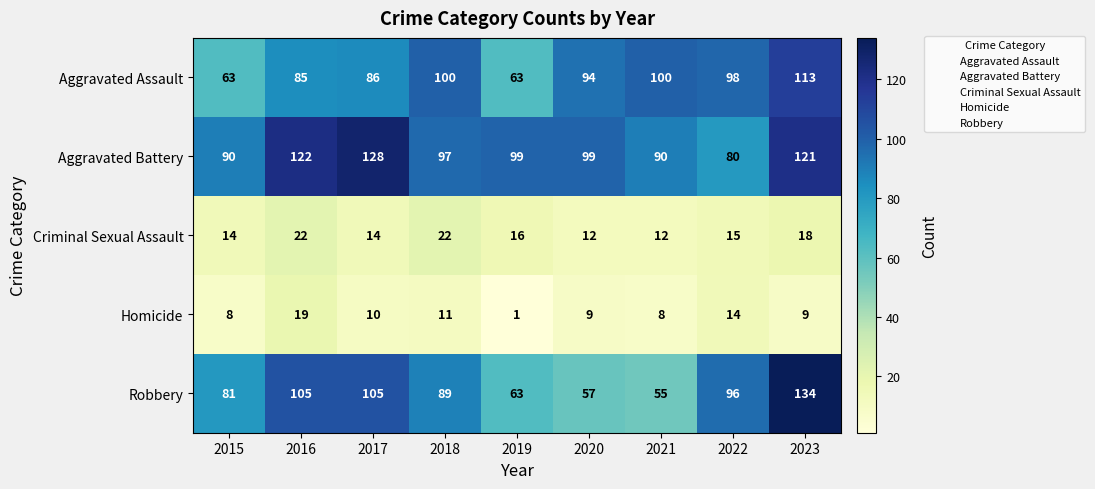

What is the average value of the Aggravated Battery series?

103